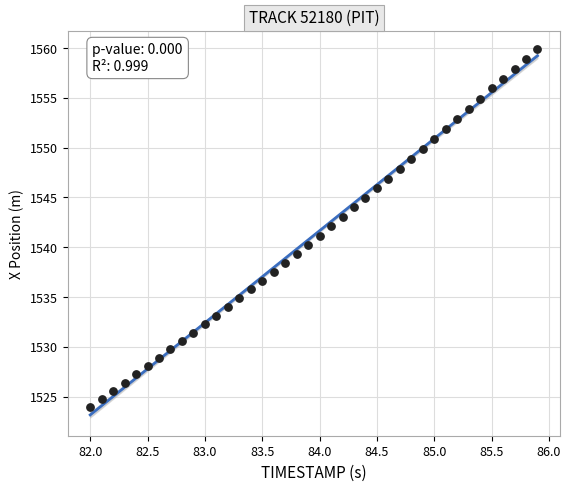

What is the range of X values (max minus min)?

3.9